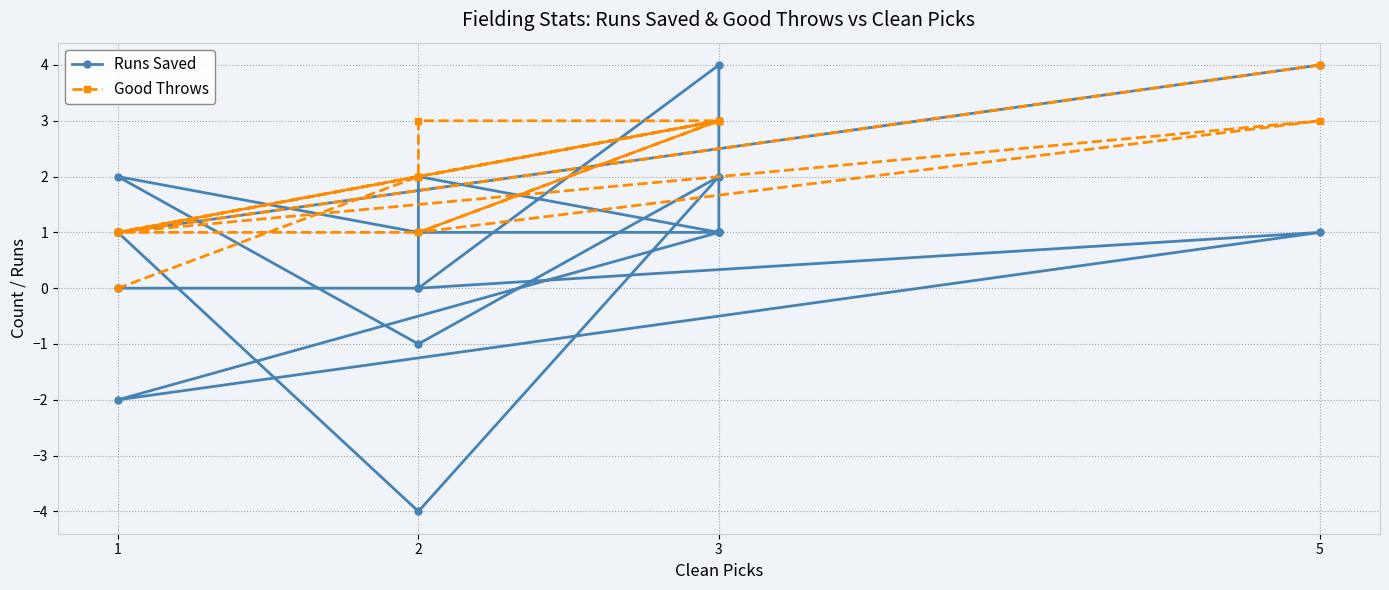

Reading right to left, extract all data points from this chart.

Runs Saved: 0	0	2	1	-2	1	0	4	1	1	1	2	-1	2	-4	1	1	4
Good Throws: 0	2	3	3	1	3	1	3	3	3	2	1	1	3	2	1	1	4